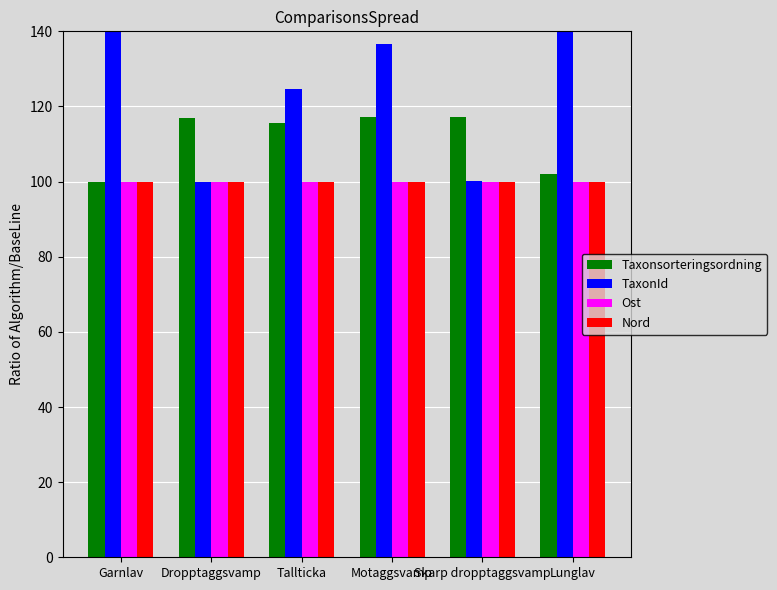

What position from the left is Garnlav?

1